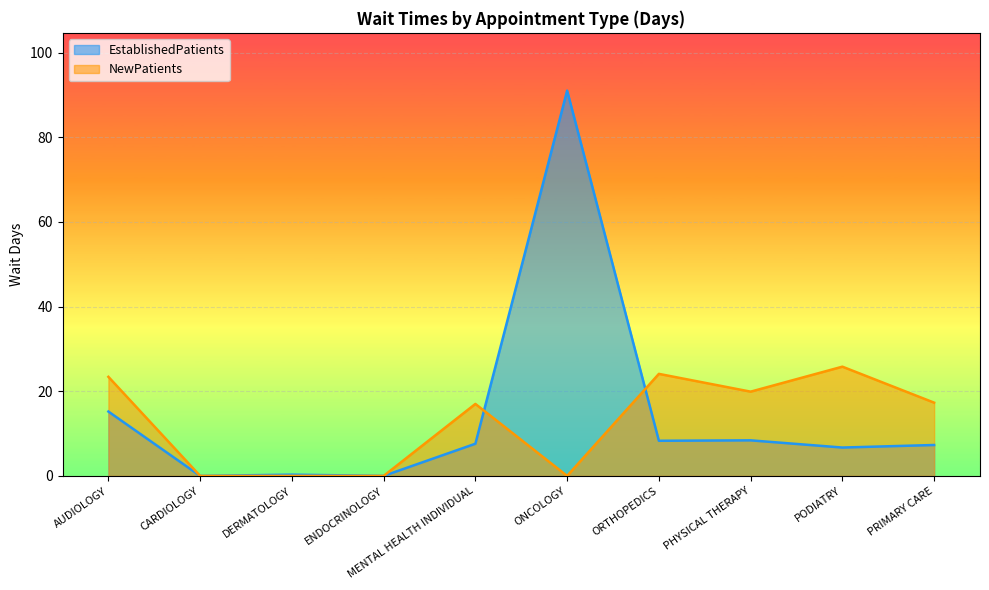

How many lines are shown in the chart?

2